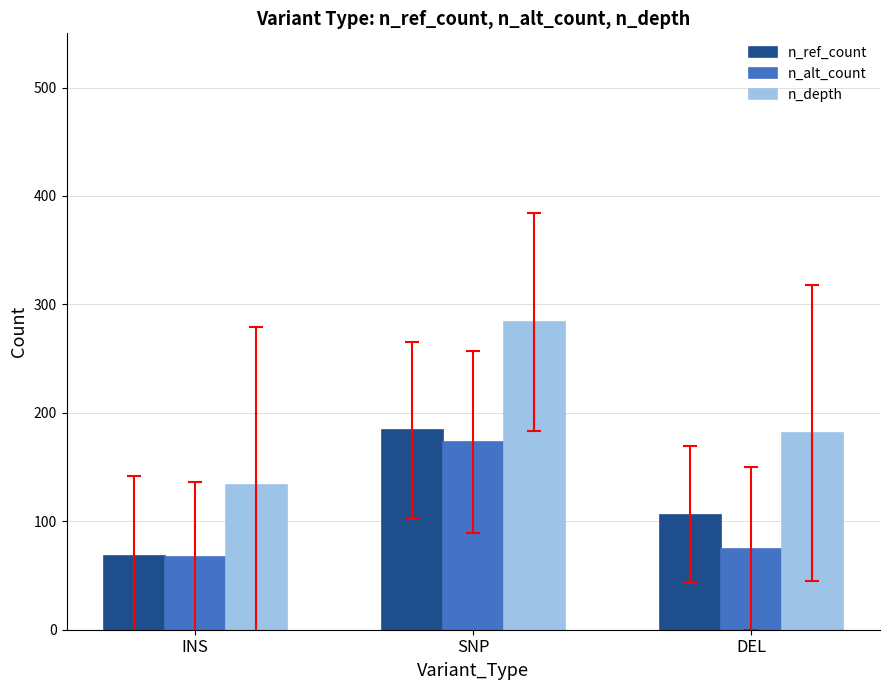

Which series changed the most between INS and SNP?

n_depth